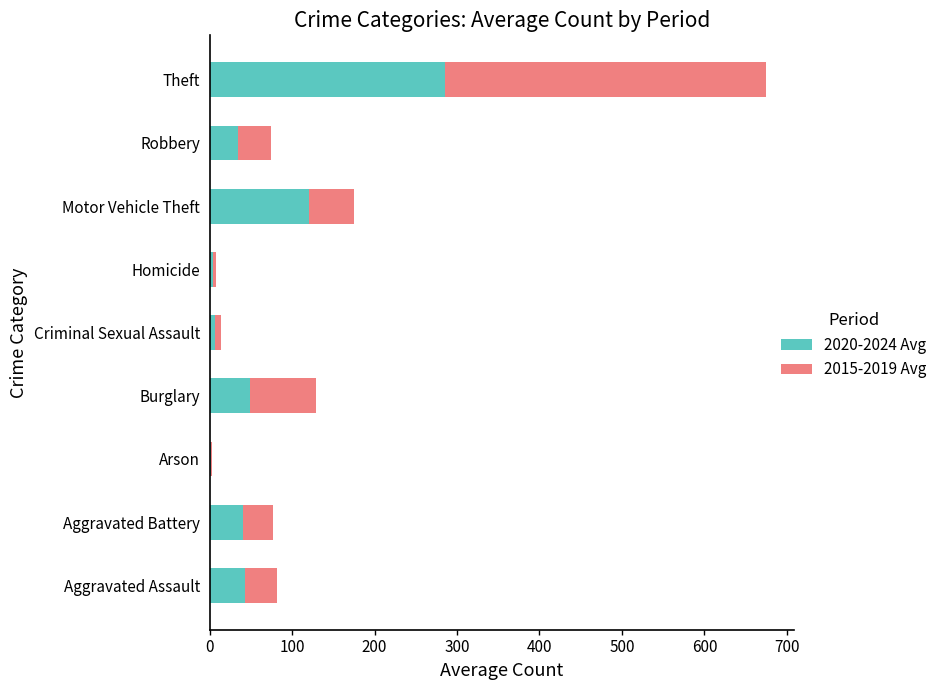

What is the highest value of the 2020-2024 Avg series?

285.4